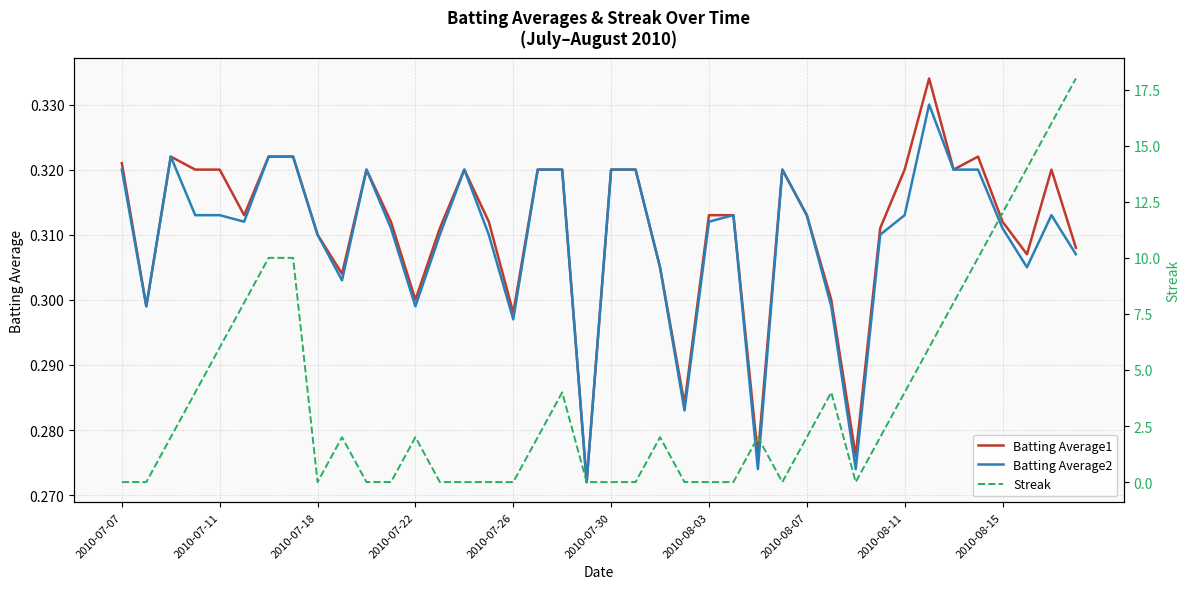

At which category is the sum across all series the highest?

39